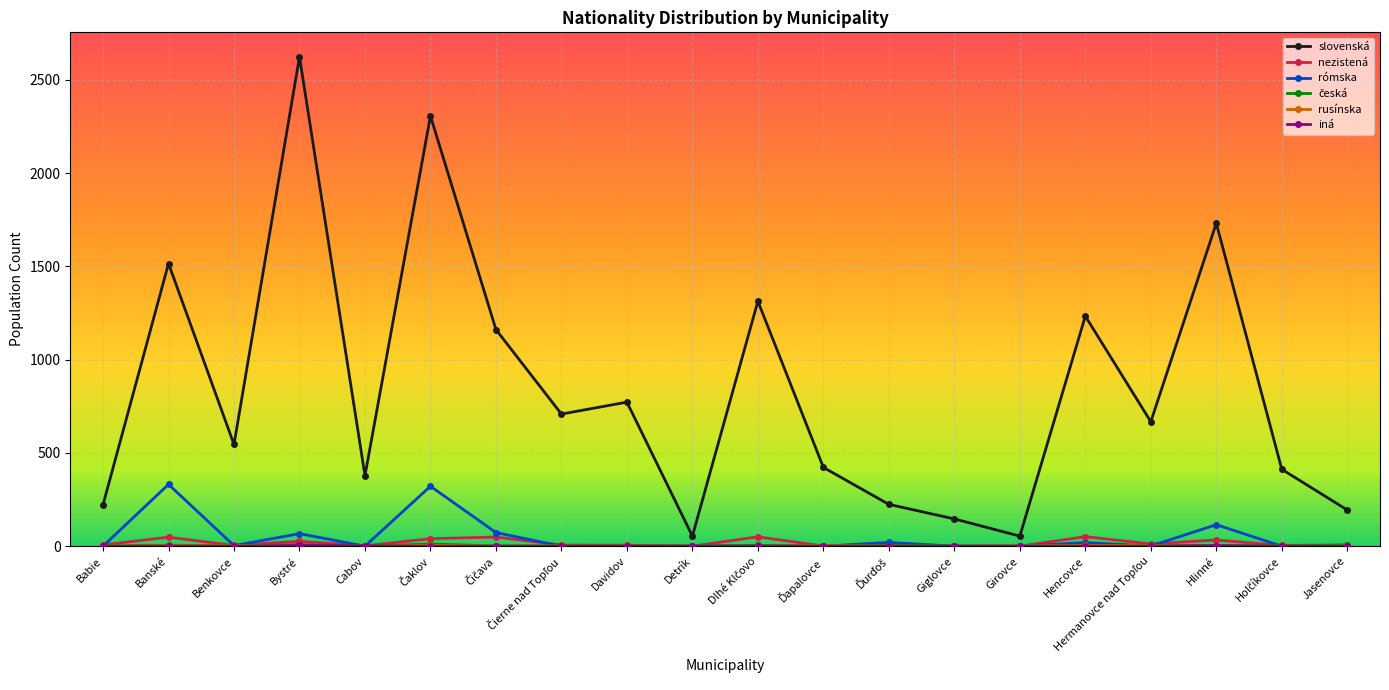

At how many categories does at least one series exceed 1946?

2